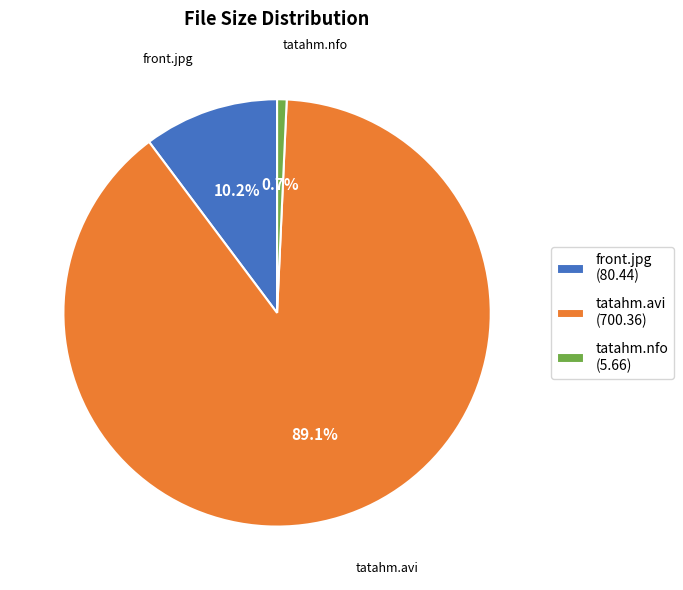

Between tatahm.avi and tatahm.nfo, which is larger?

tatahm.avi